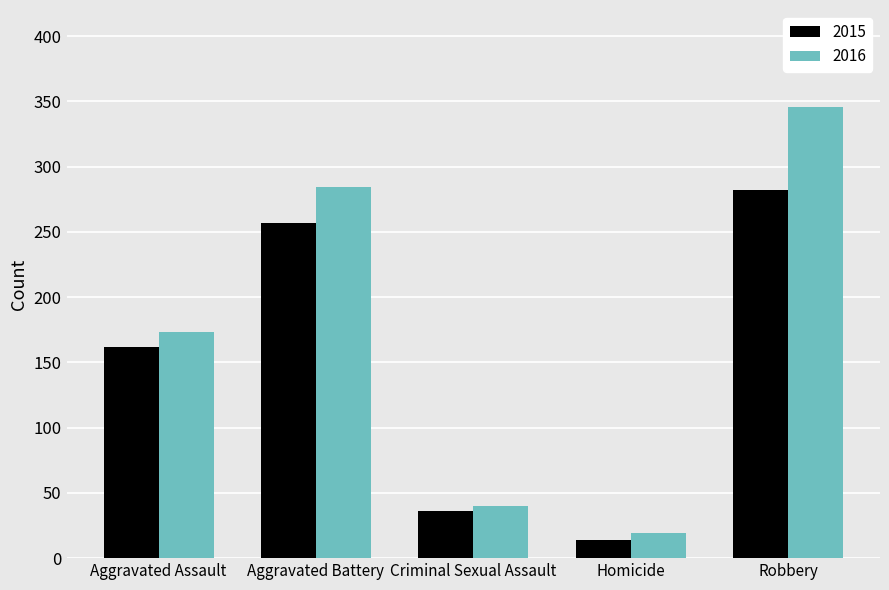

Reading left to right, transcribe all the data shown in this chart.

2015: 162	257	36	14	282
2016: 173	284	40	19	346